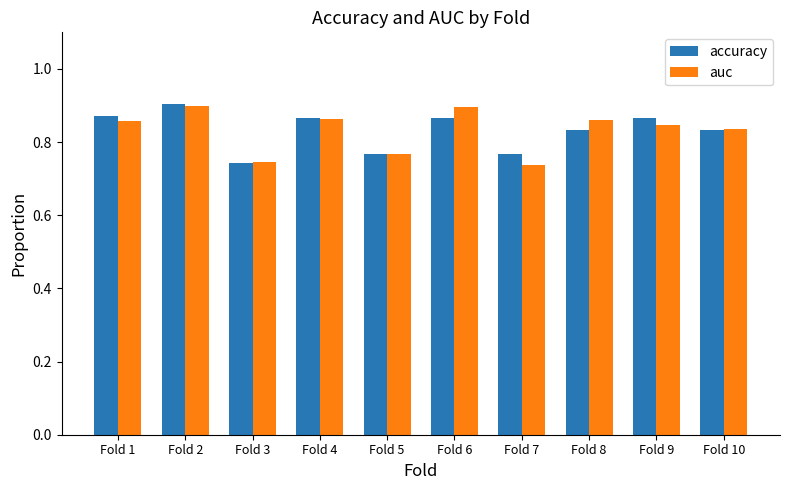

What is the sum of the auc values at Fold 8 and Fold 2?

1.8